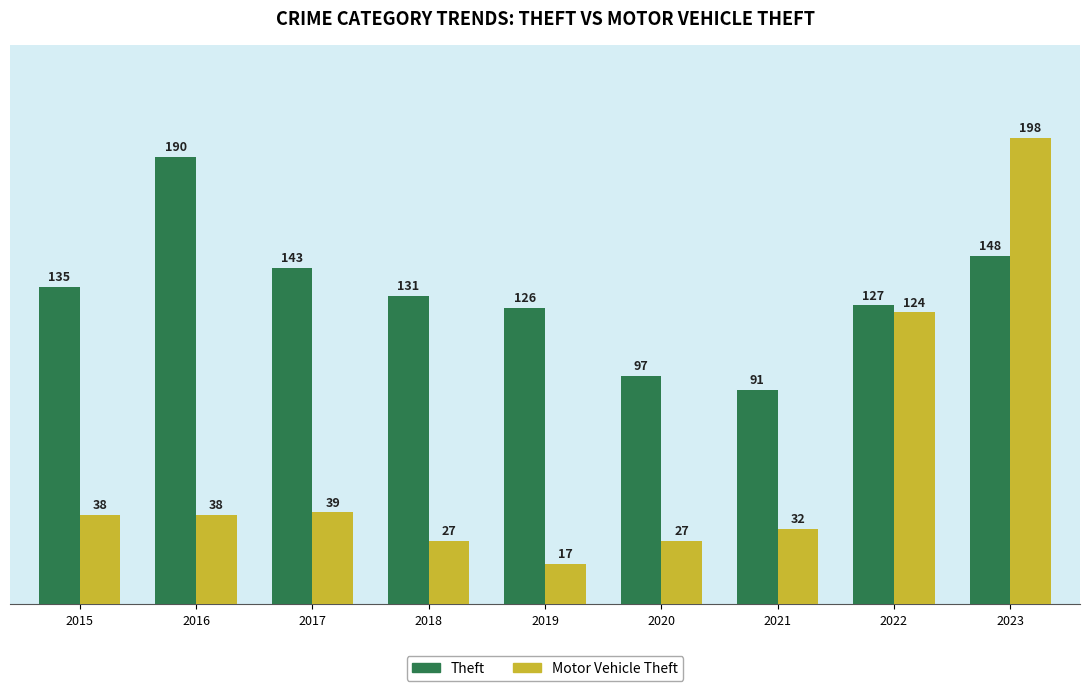

Reading left to right, extract all data points from this chart.

Theft: 135	190	143	131	126	97	91	127	148
Motor Vehicle Theft: 38	38	39	27	17	27	32	124	198